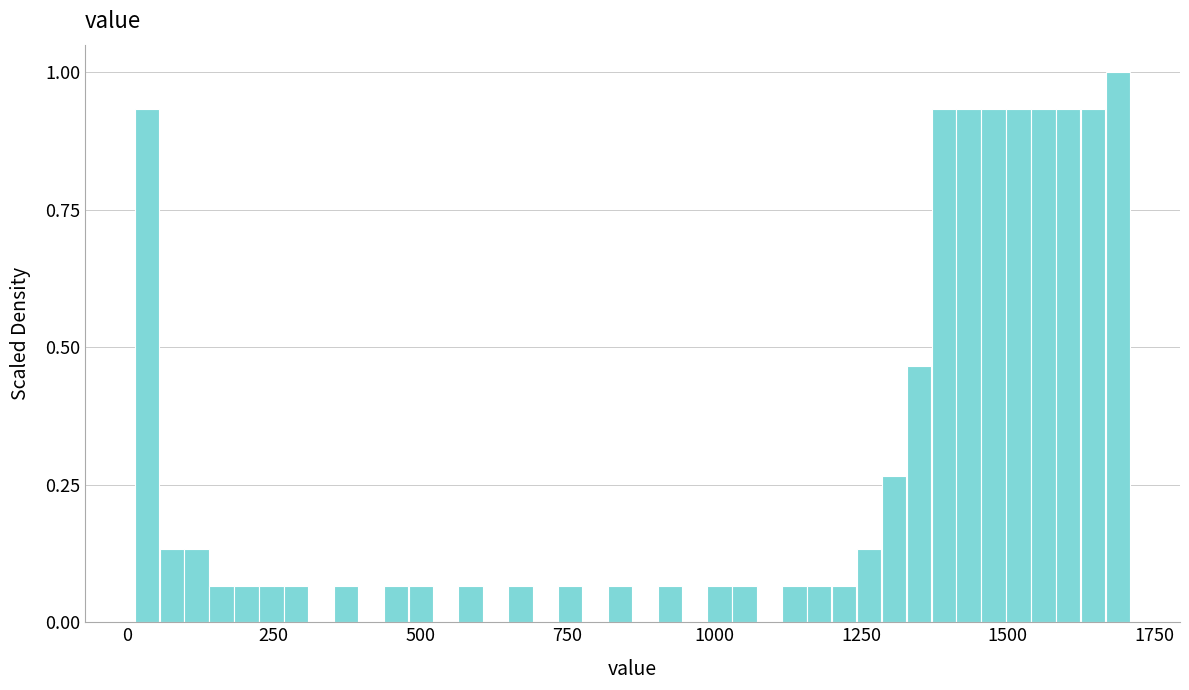

Around what value on the x-axis is the tallest bar? Give the approximate position of its centre, as read against the axis.

1700